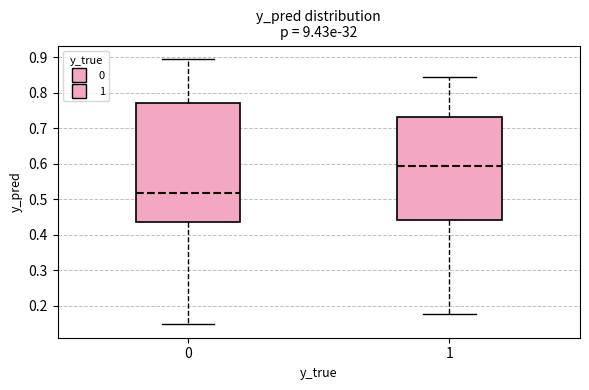

Which box has the lowest median line?

0